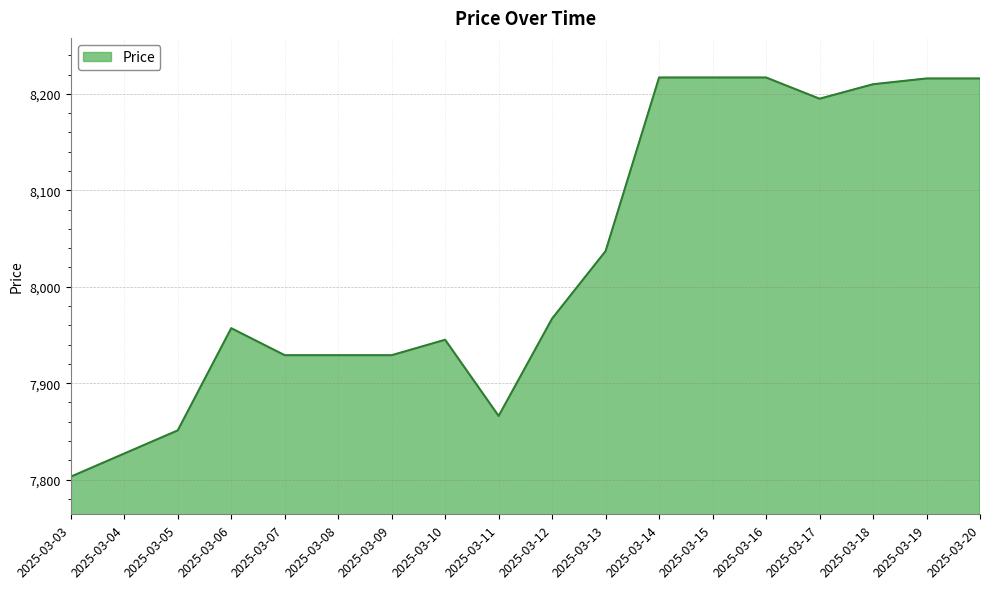

True or false: the data shows 7929 at 2025-03-07.

True